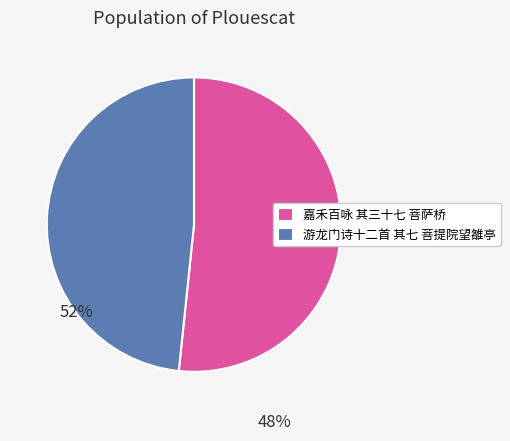

Do 嘉禾百咏 其三十七 菩萨桥 and 游龙门诗十二首 其七 菩提院望雒亭 together represent more than half of the pie?

Yes